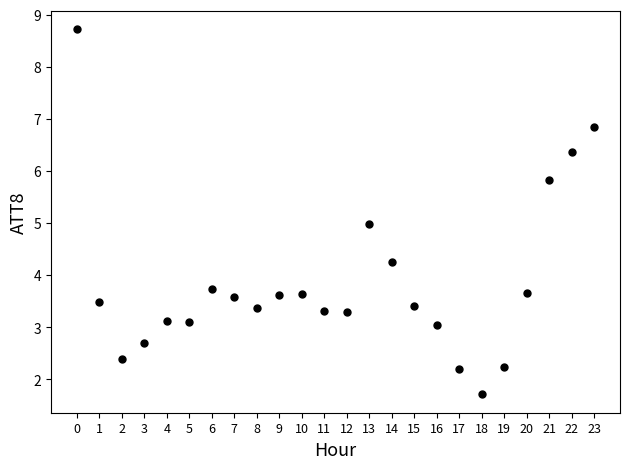

What is the range of Y values (max minus min)?

7.0